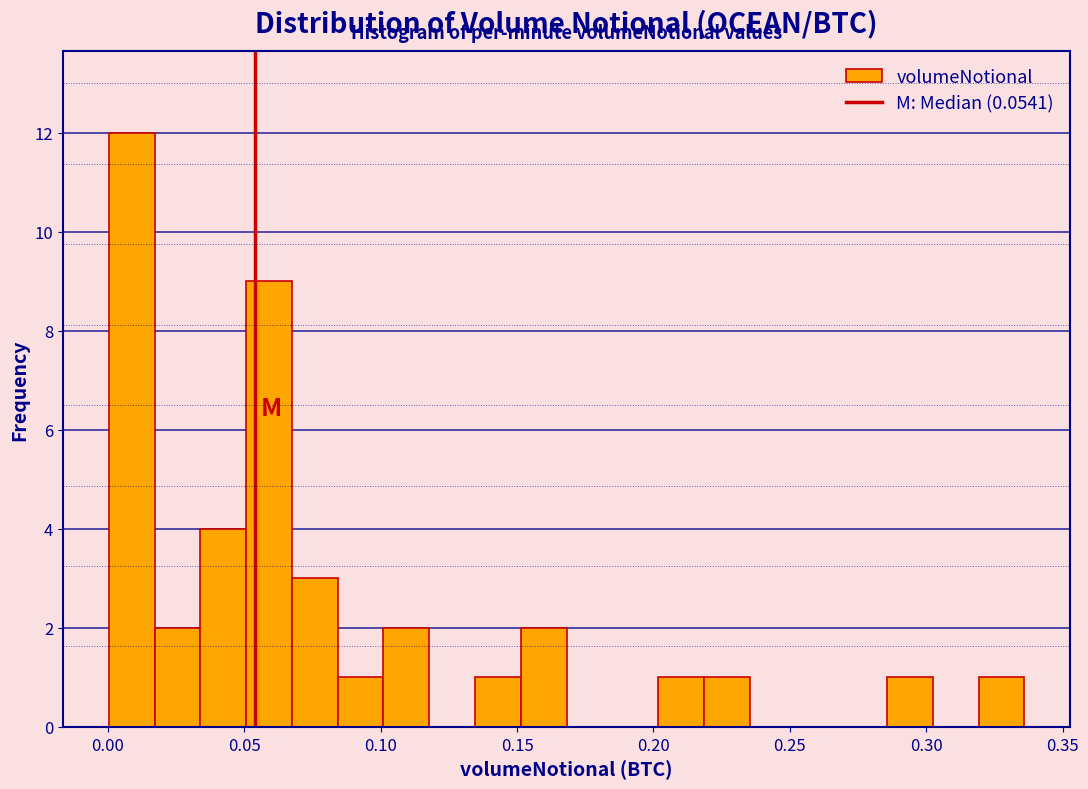

Around what value on the x-axis is the tallest bar? Give the approximate position of its centre, as read against the axis.

0.010